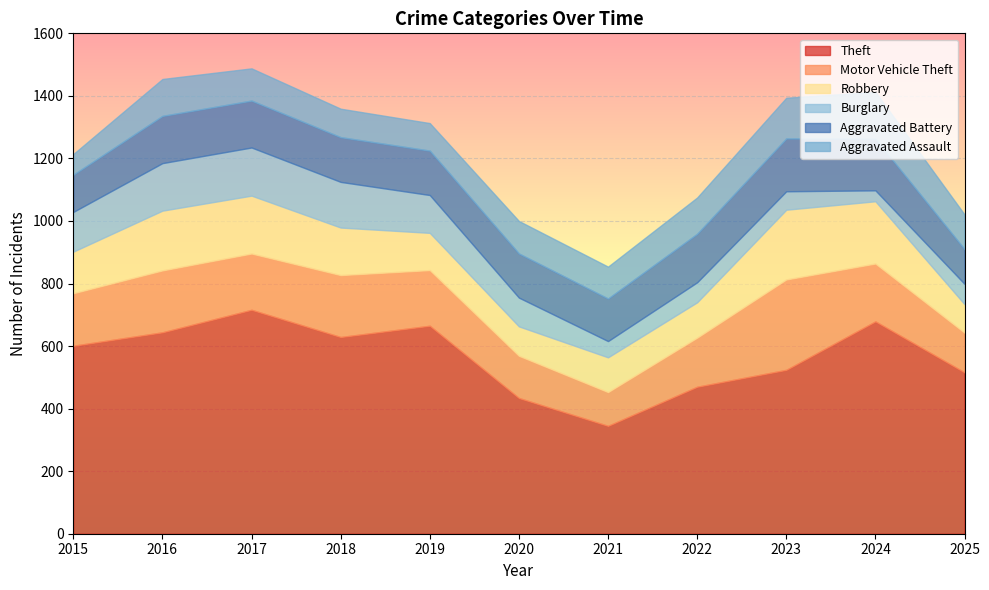

Reading right to left, what are all the values shown in this chart?

Theft: 516	679	524	470	345	434	665	629	716	644	601
Motor Vehicle Theft: 127	185	289	157	108	135	178	198	180	198	168
Robbery: 91	199	223	113	111	94	119	152	185	191	133
Burglary: 65	35	59	64	52	92	121	146	154	152	127
Aggravated Battery: 111	165	169	155	136	141	142	143	150	151	119
Aggravated Assault: 111	150	130	116	102	104	88	91	103	118	66